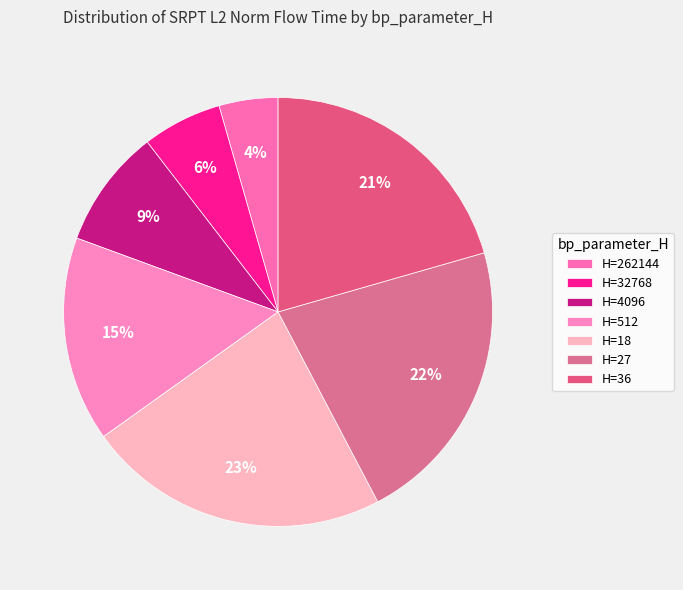

Rank the categories by value from lowest to highest.

H=262144, H=32768, H=4096, H=512, H=36, H=27, H=18